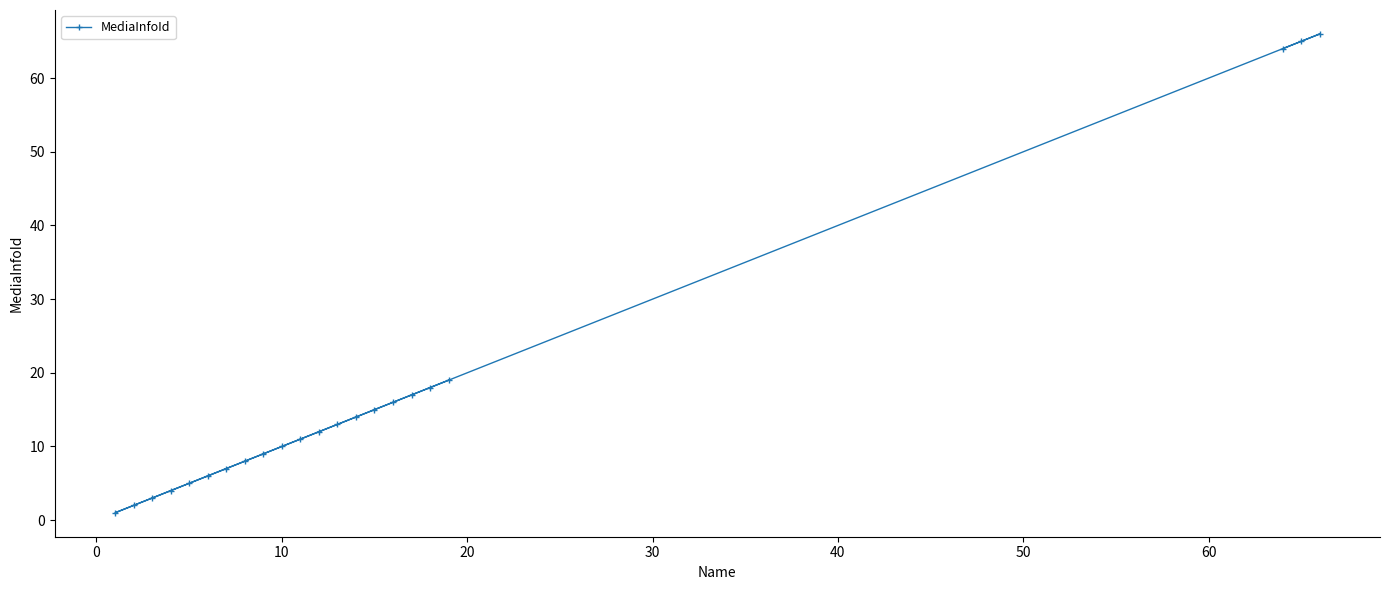

What is the maximum value shown in the chart?

66